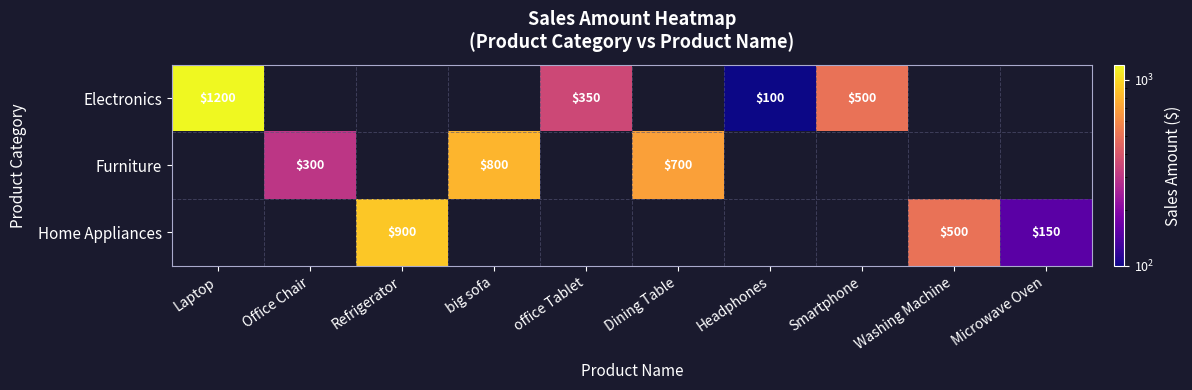

The value of Electronics at Smartphone is 500. True or false?

True